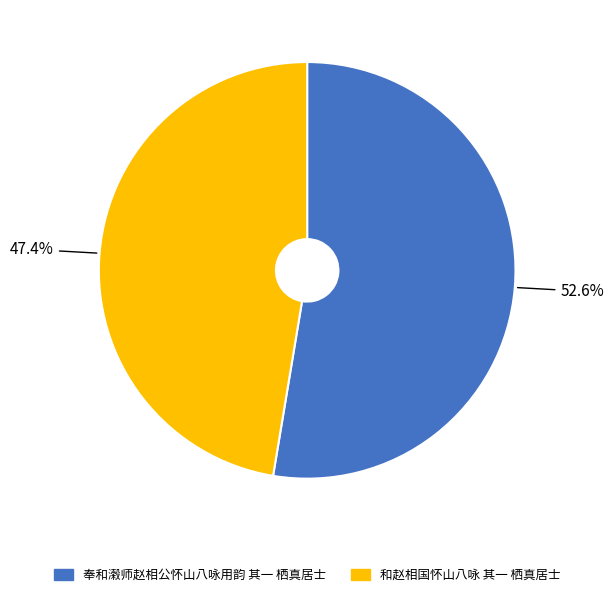

Which category accounts for the majority?

奉和濲师赵相公怀山八咏用韵 其一 栖真居士